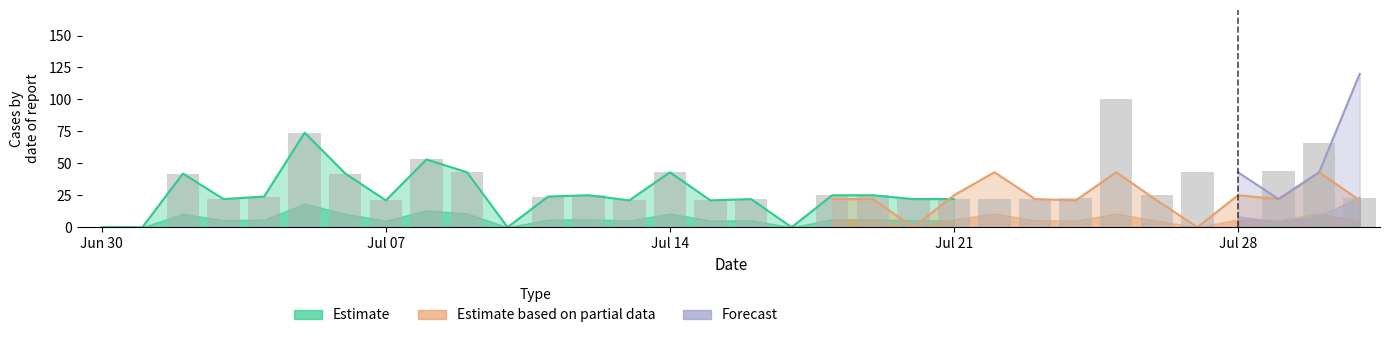

What is the label of the 1st bar from the left?

2020/06/30